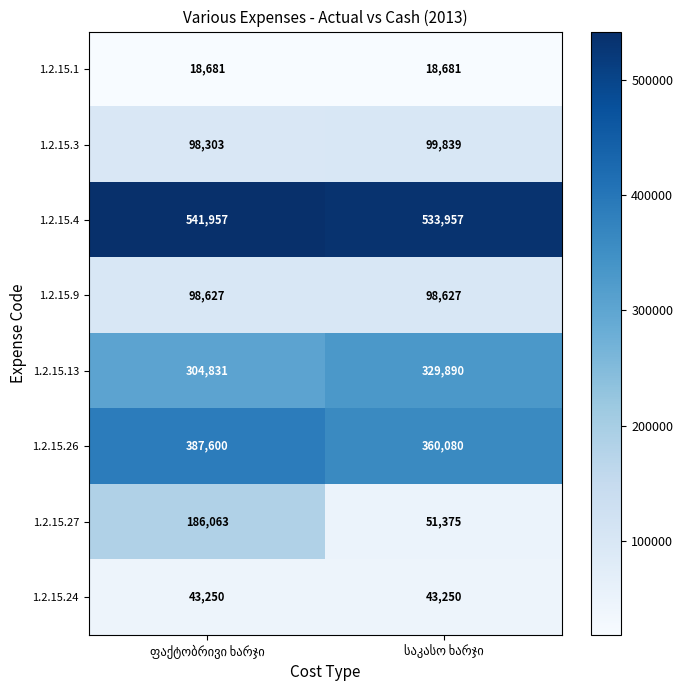

Reading left to right, transcribe all the data shown in this chart.

1.2.15.1: 18681	18681
1.2.15.3: 98303	99839
1.2.15.4: 541957	533957
1.2.15.9: 98627	98627
1.2.15.13: 304831	329890
1.2.15.26: 387600	360080
1.2.15.27: 186063	51375
1.2.15.24: 43250	43250